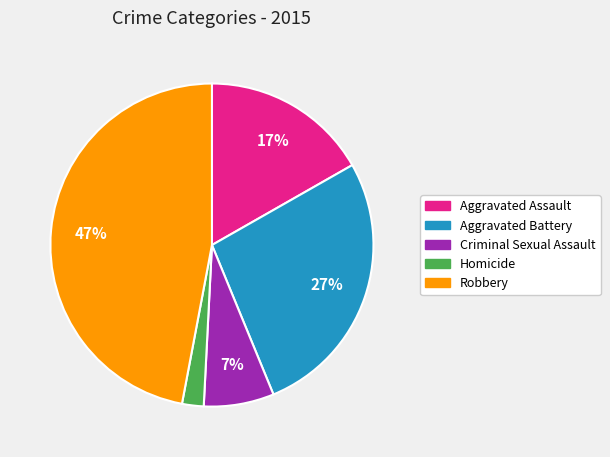

How many segments does this pie chart have?

5